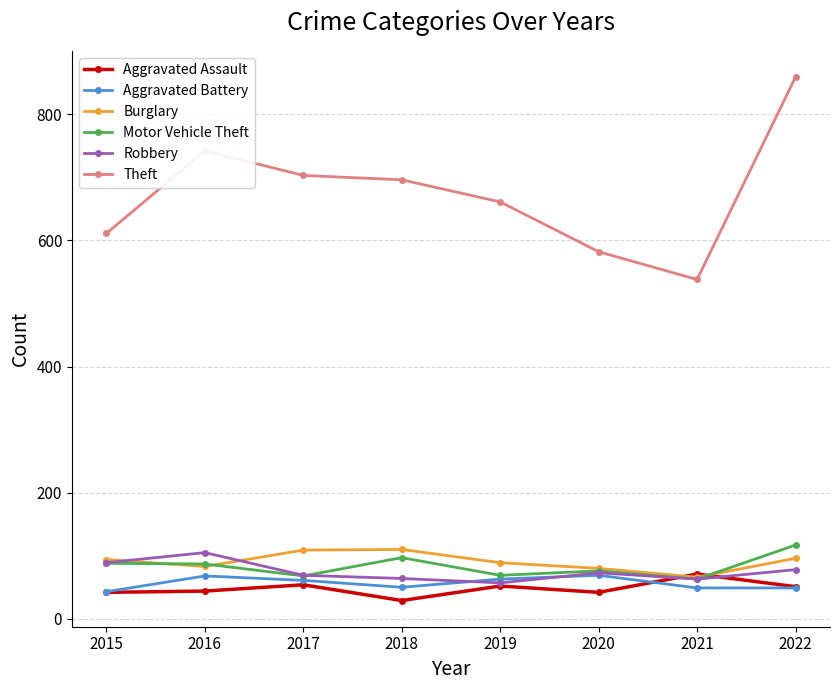

True or false: Aggravated Assault and Theft intersect in this chart.

False